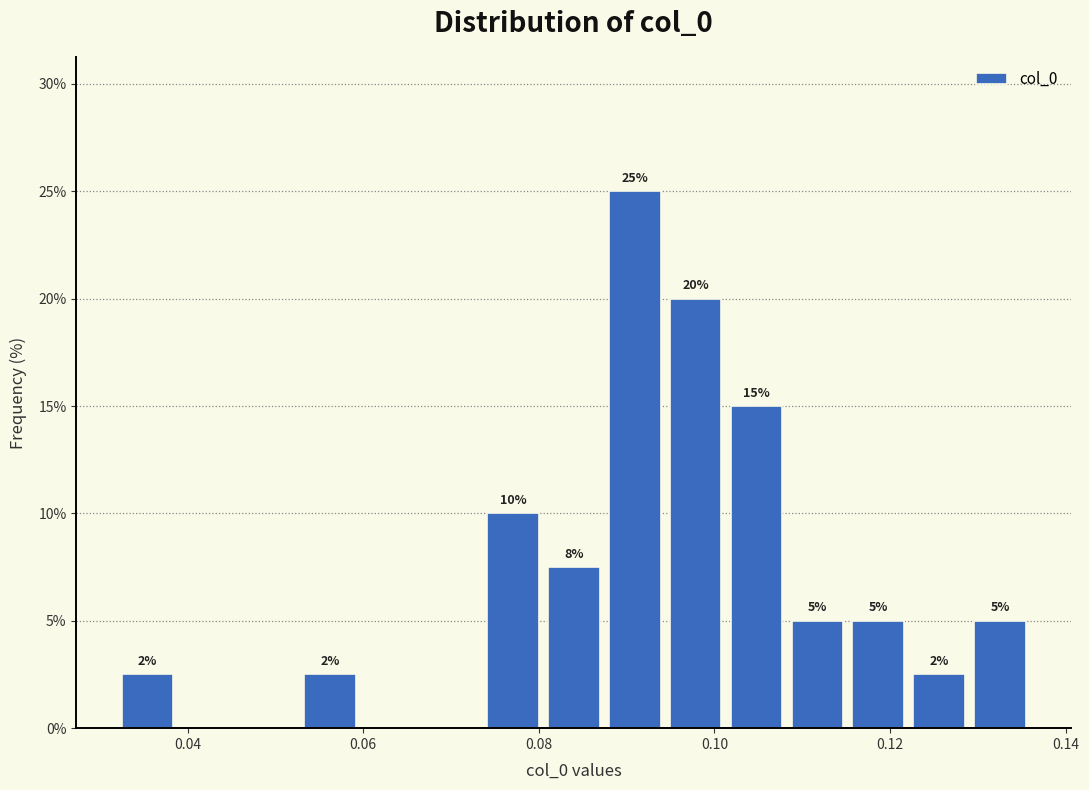

Around what value on the x-axis is the tallest bar? Give the approximate position of its centre, as read against the axis.

0.090